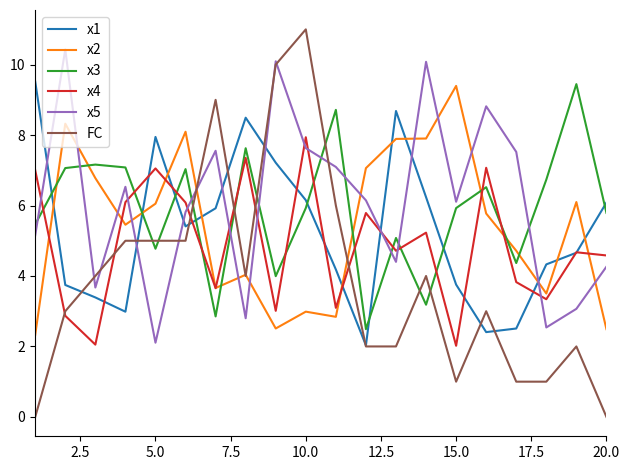

True or false: x4 and x3 cross at least once.

True